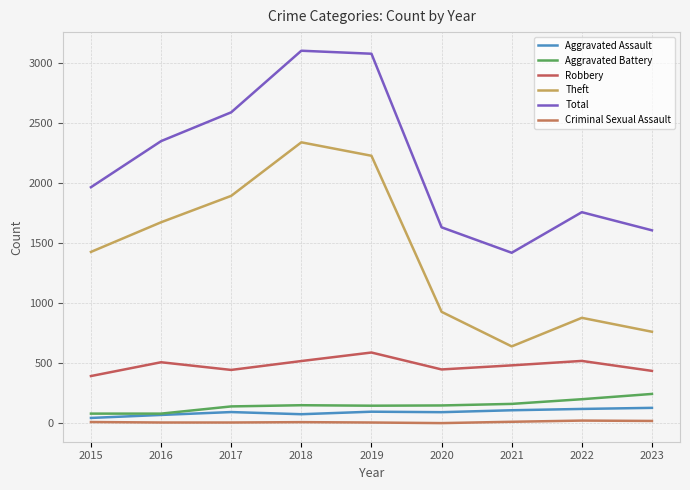

What is the difference between the Aggravated Battery values at 2015 and 2018?

70